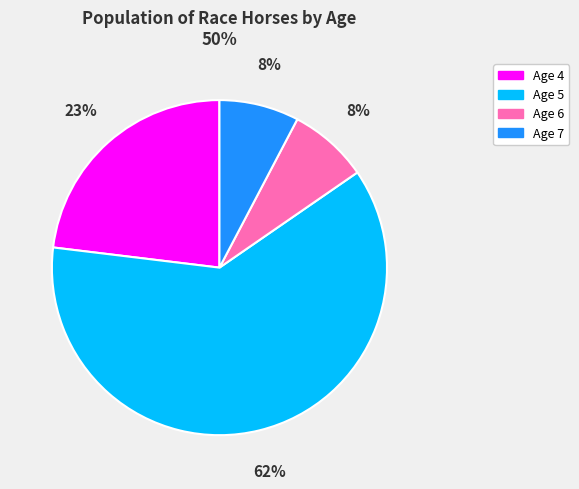

To the nearest percent, what portion does Age 7 represent?

8%